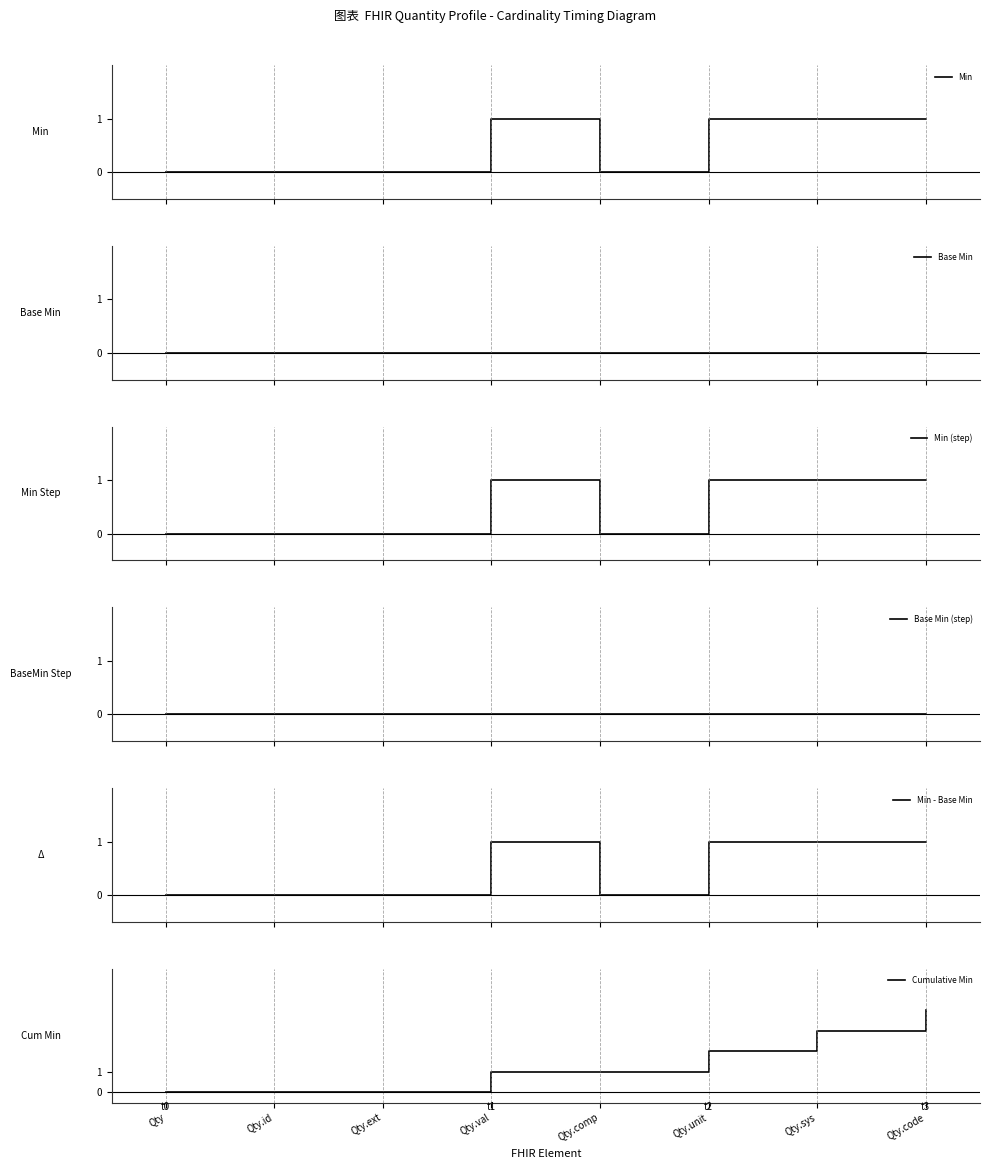

Reading right to left, list all the values displayed in this chart.

Min: 1	1	1	0	1	0	0	0
Base Min: 0	0	0	0	0	0	0	0
Min (step): 1	1	1	0	1	0	0	0
Base Min (step): 0	0	0	0	0	0	0	0
Min - Base Min: 1	1	1	0	1	0	0	0
Cumulative Min: 4	3	2	1	1	0	0	0